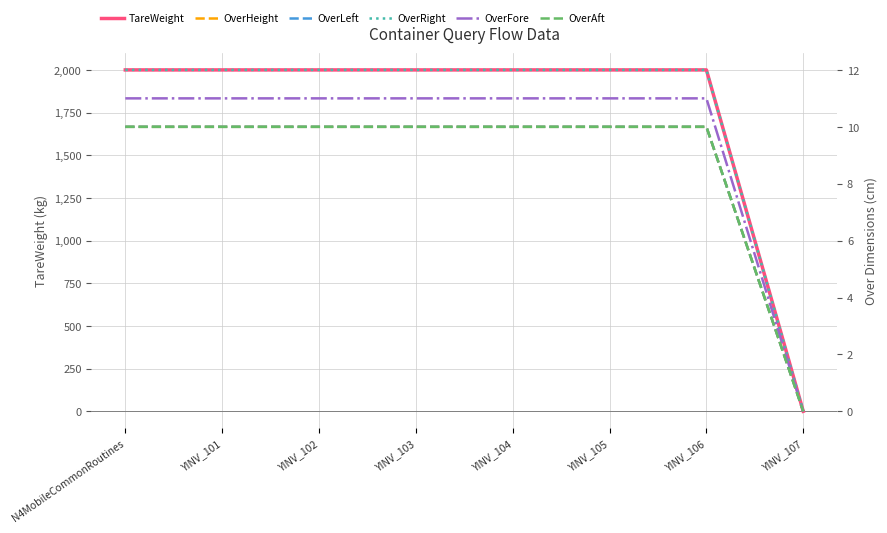

Is this an area chart (filled region under the line)?

No